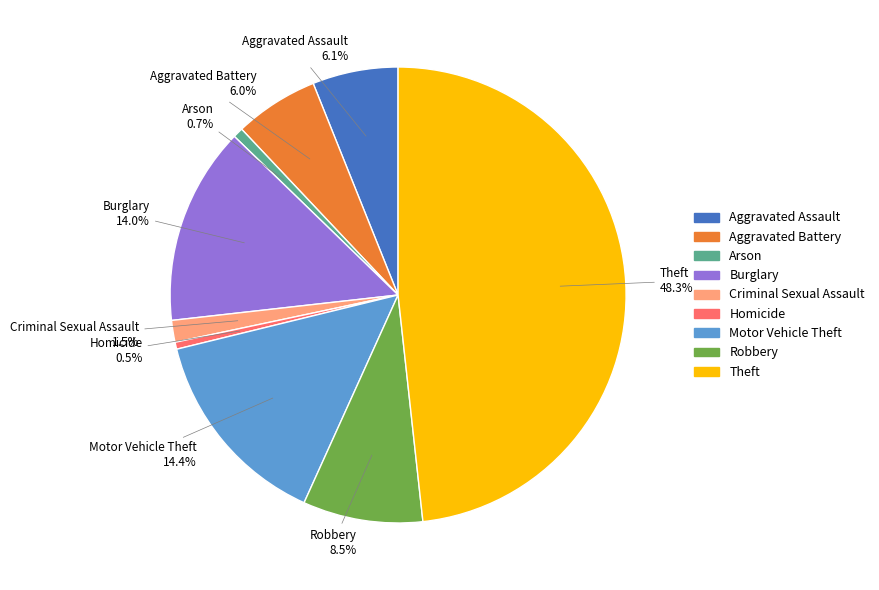

Is there any slice that represents more than half of the pie?

No